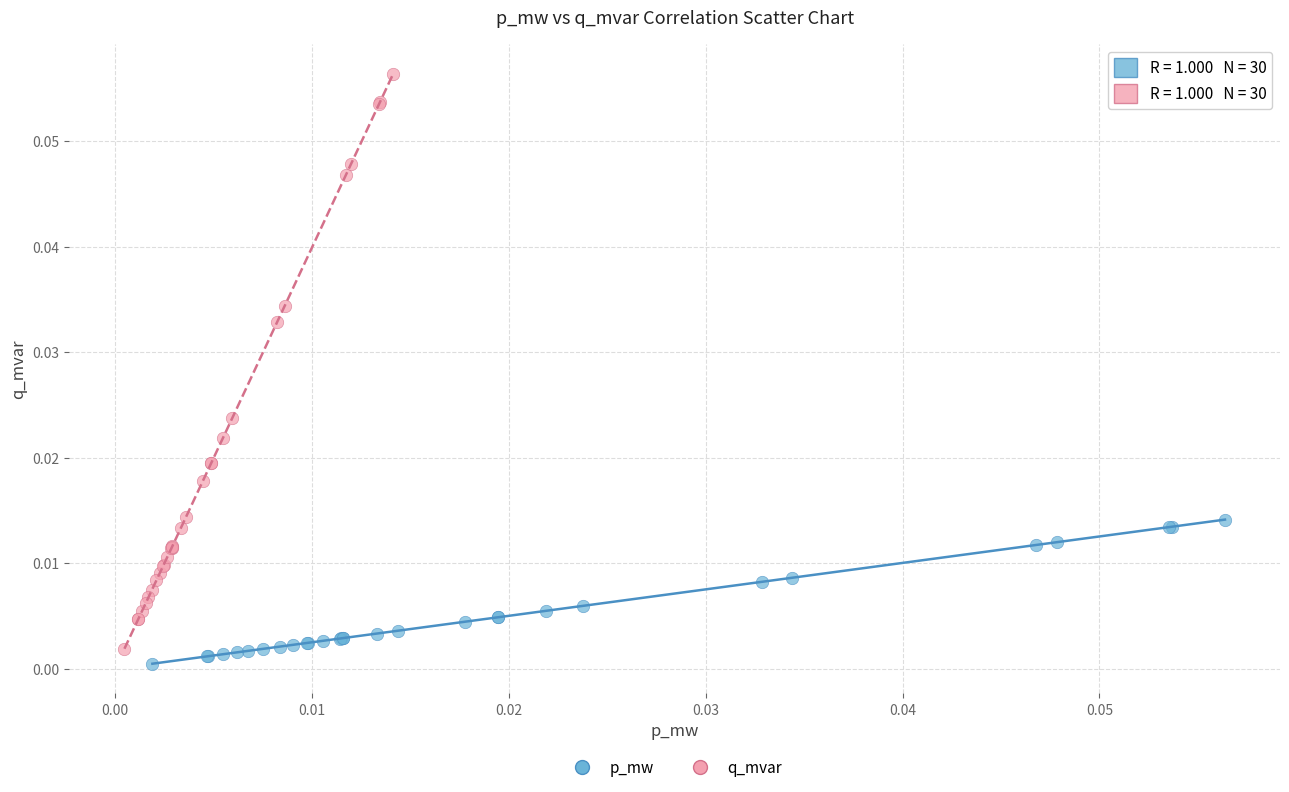

Which series has the widest spread of Y values?

q_mvar